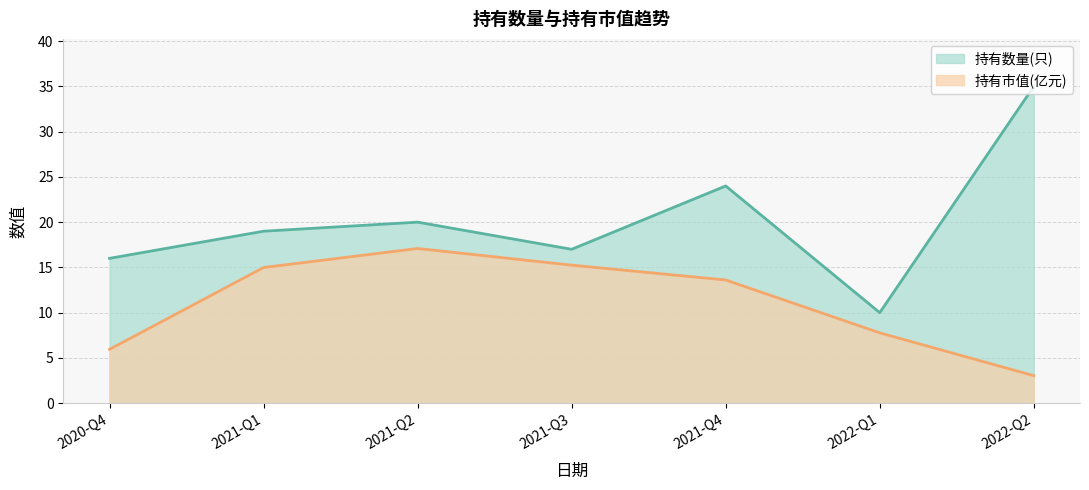

What is the greatest value displayed?

35.0